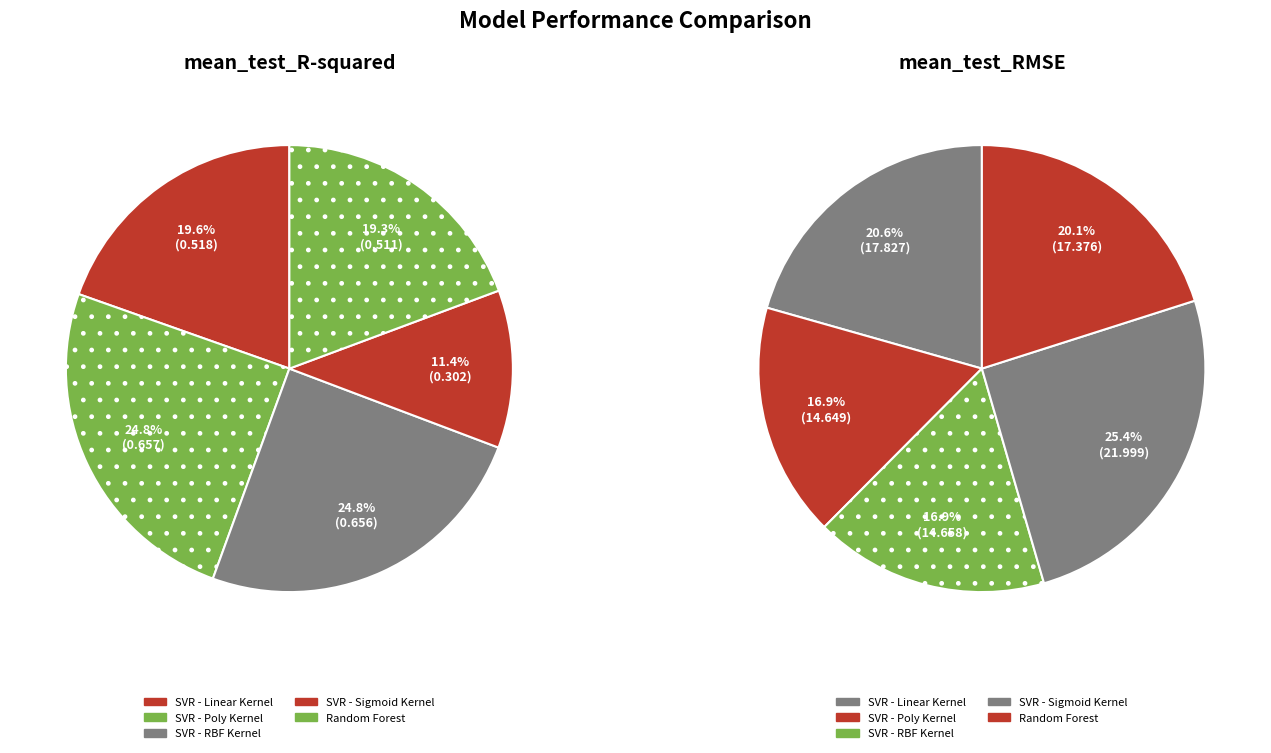

Combined, what portion of the pie is SVR - Linear Kernel and SVR - Sigmoid Kernel?

31.0%